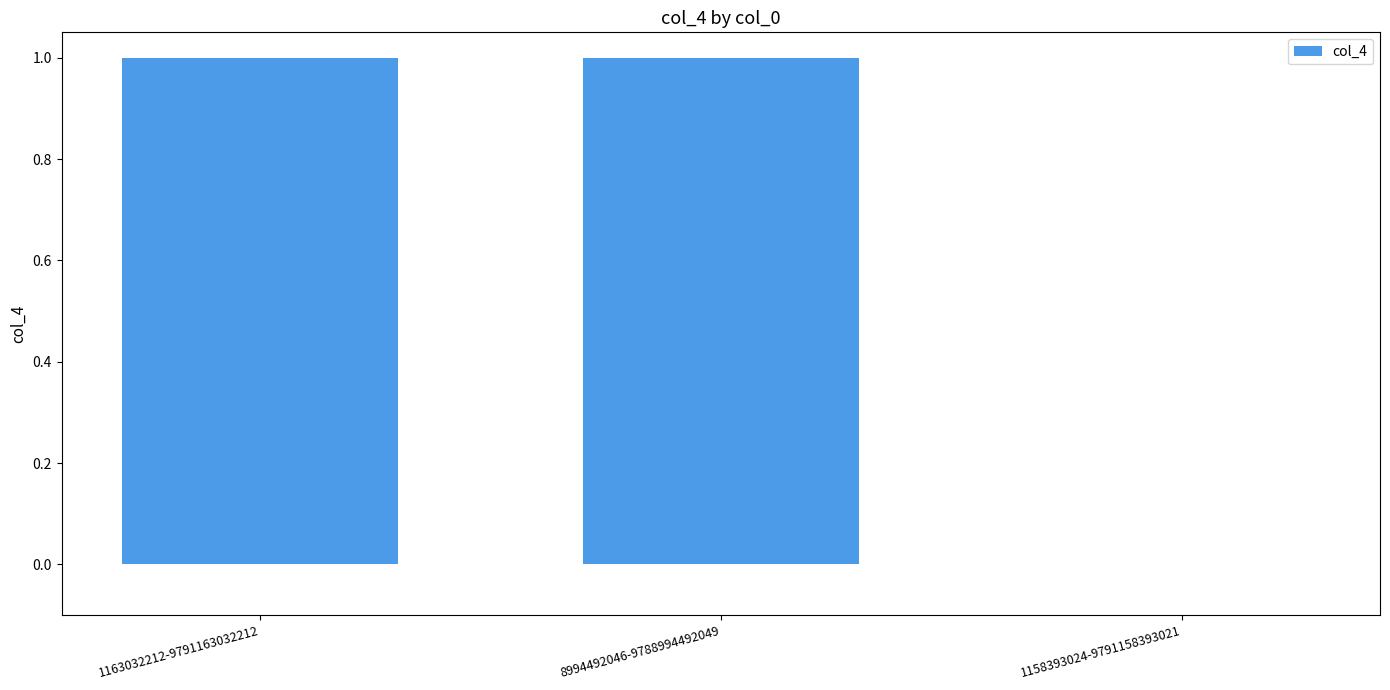

What is the sum of all values?

2